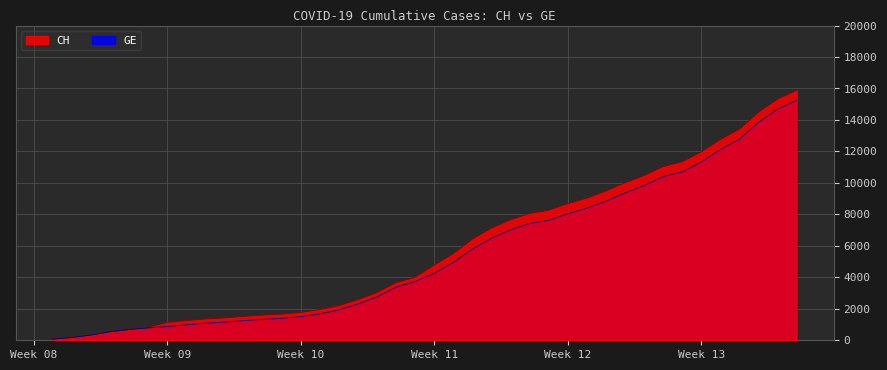

What is the sum of the GE values at 2020-03-17 and 2020-03-03?

5923